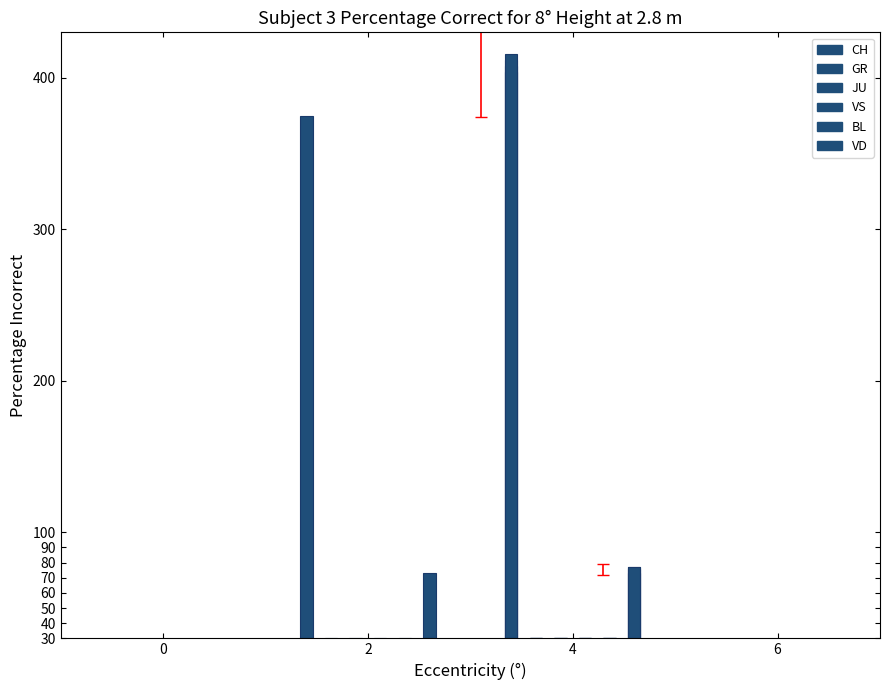

What is the maximum value shown in the chart?

416